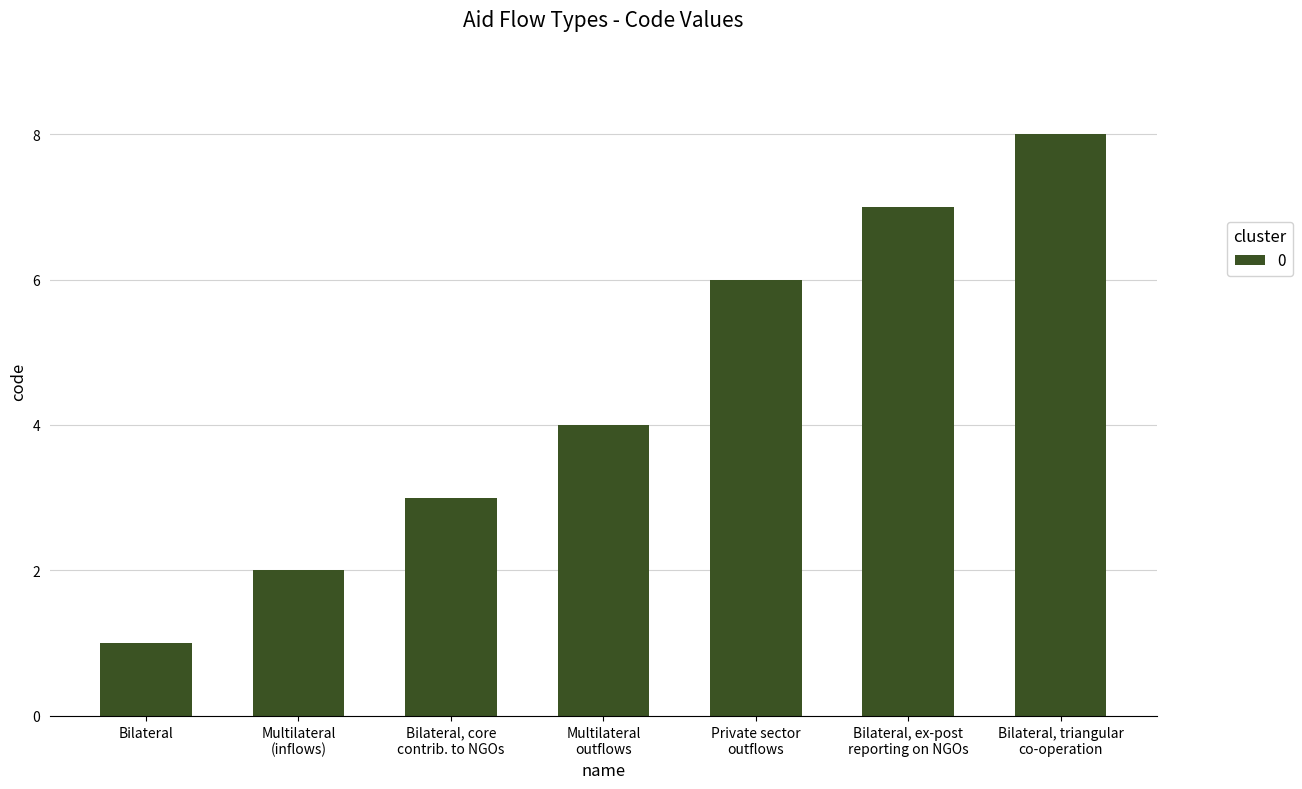

What is the smallest value displayed?

1